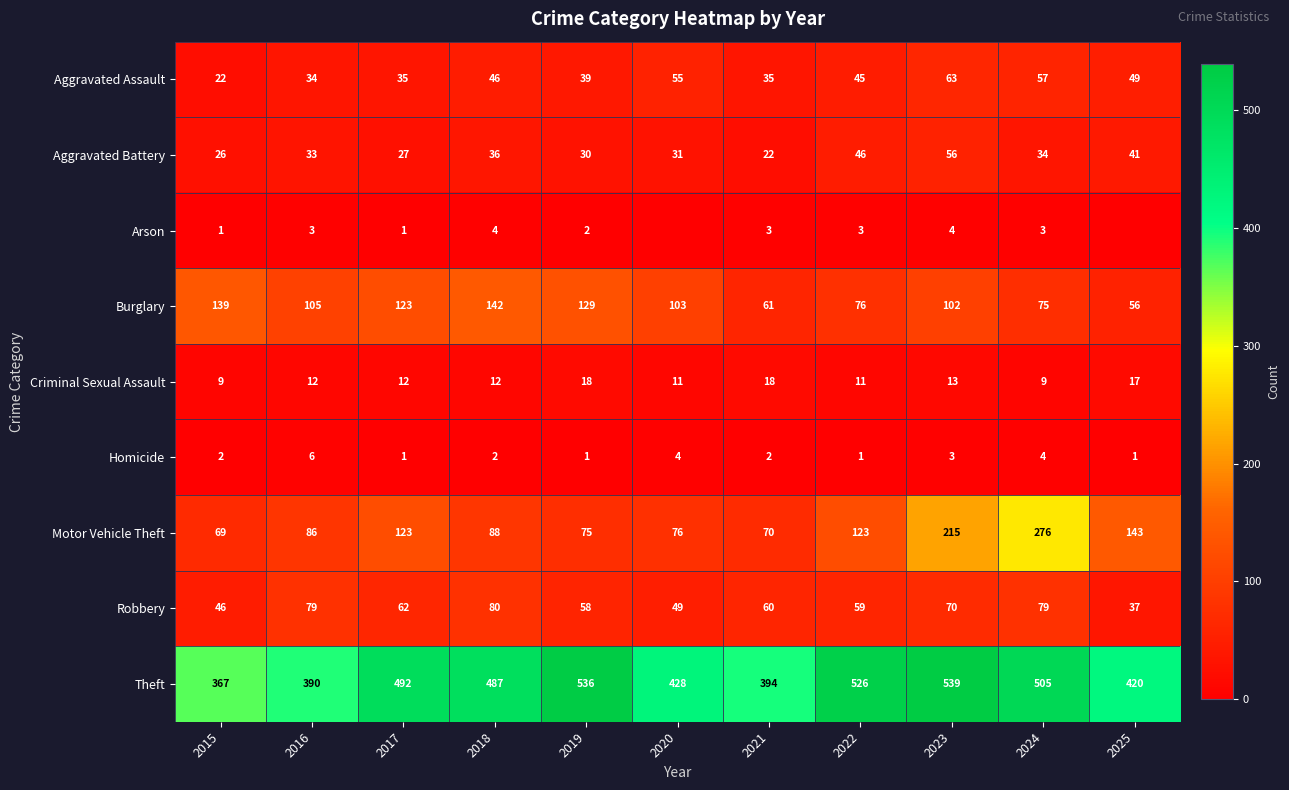

List the labels in order of Theft value, largest first.

2023, 2019, 2022, 2024, 2017, 2018, 2020, 2025, 2021, 2016, 2015